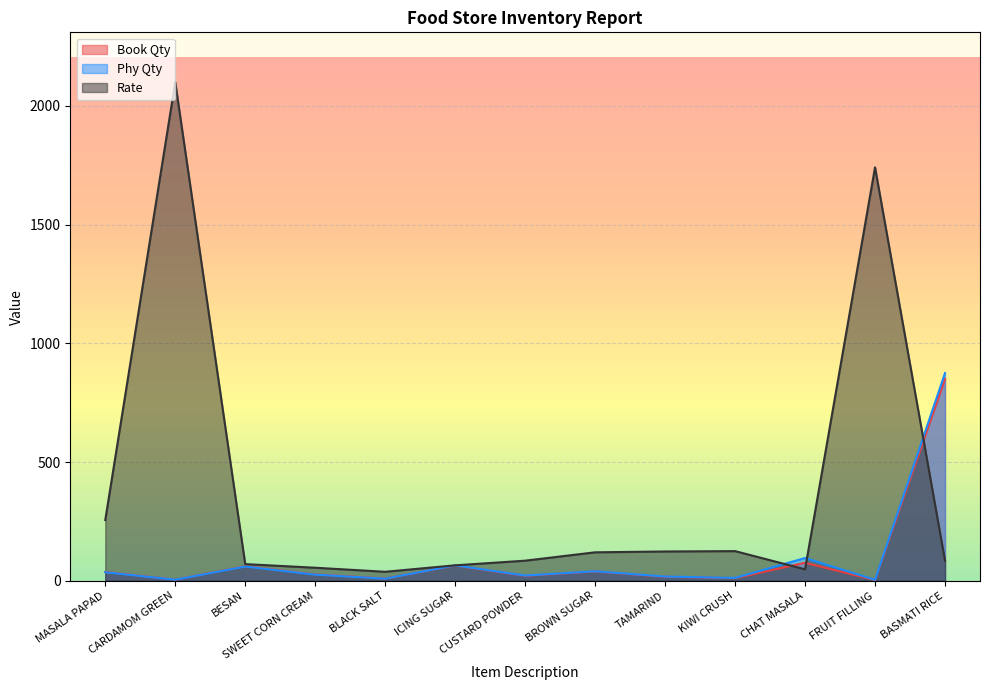

How many interior local peaks does the Book Qty series have?

4